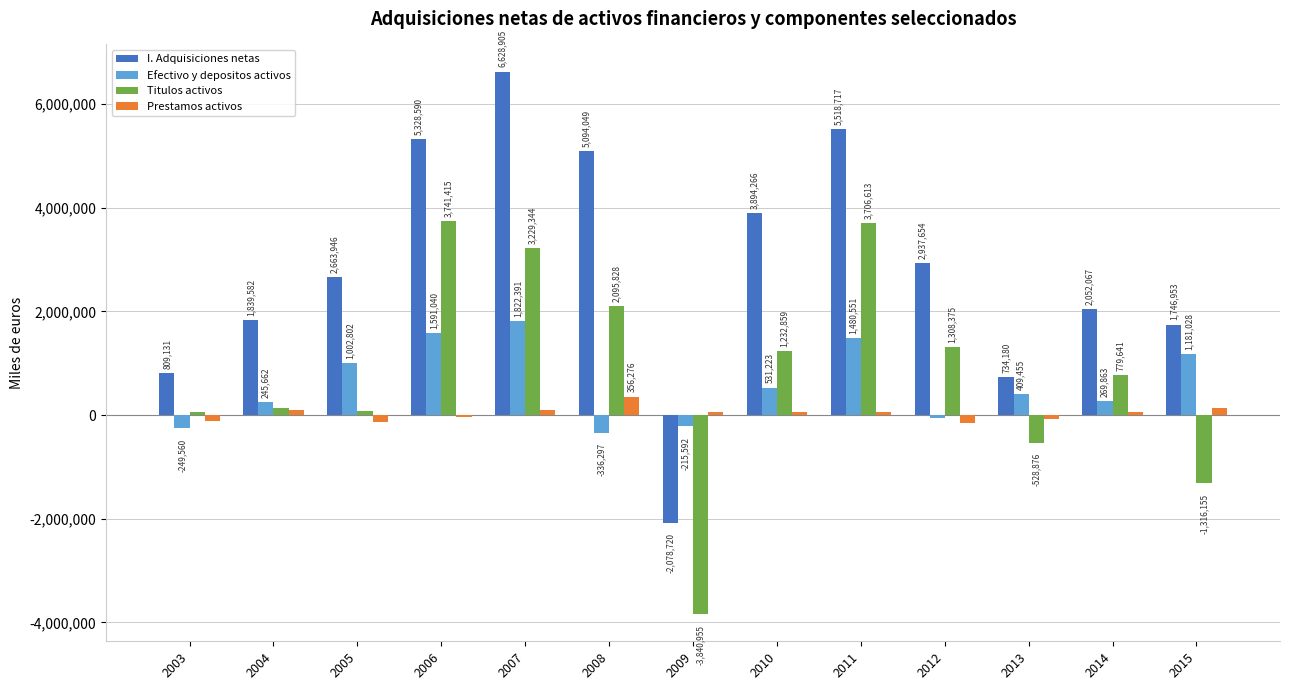

What is the minimum value shown in the chart?

-3840955